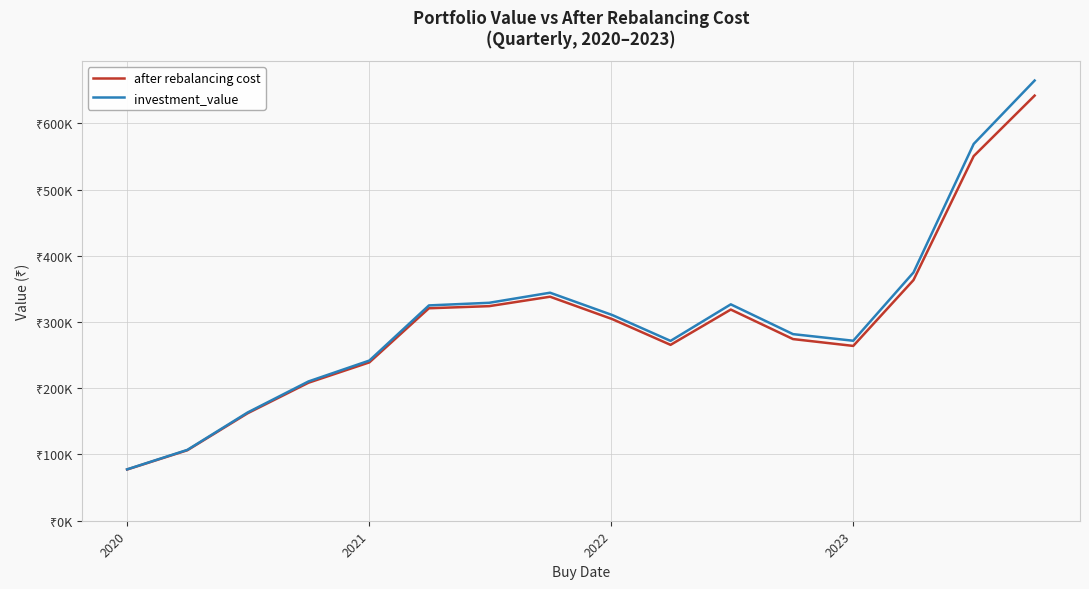

True or false: investment_value and after rebalancing cost intersect in this chart.

False